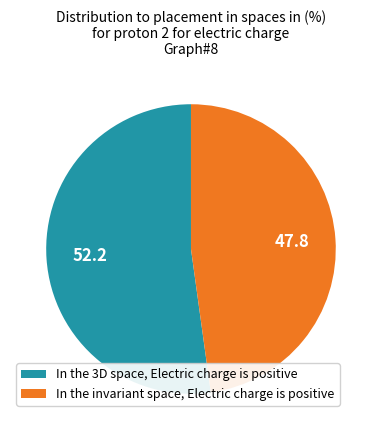

Count the number of slices in the pie.

2